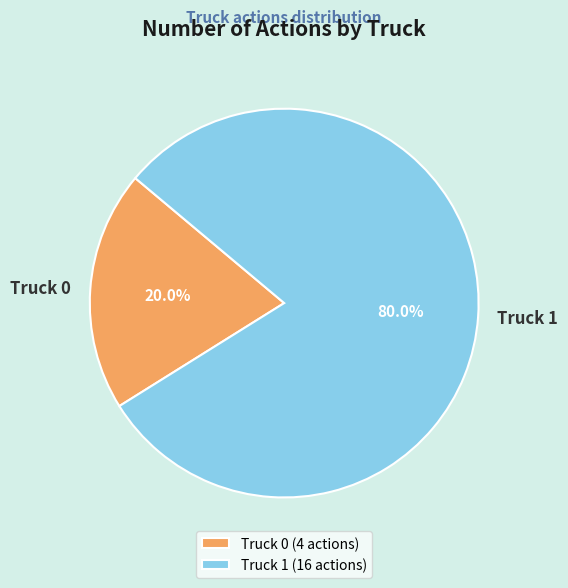

Which has a higher value, Truck 1 or Truck 0?

Truck 1